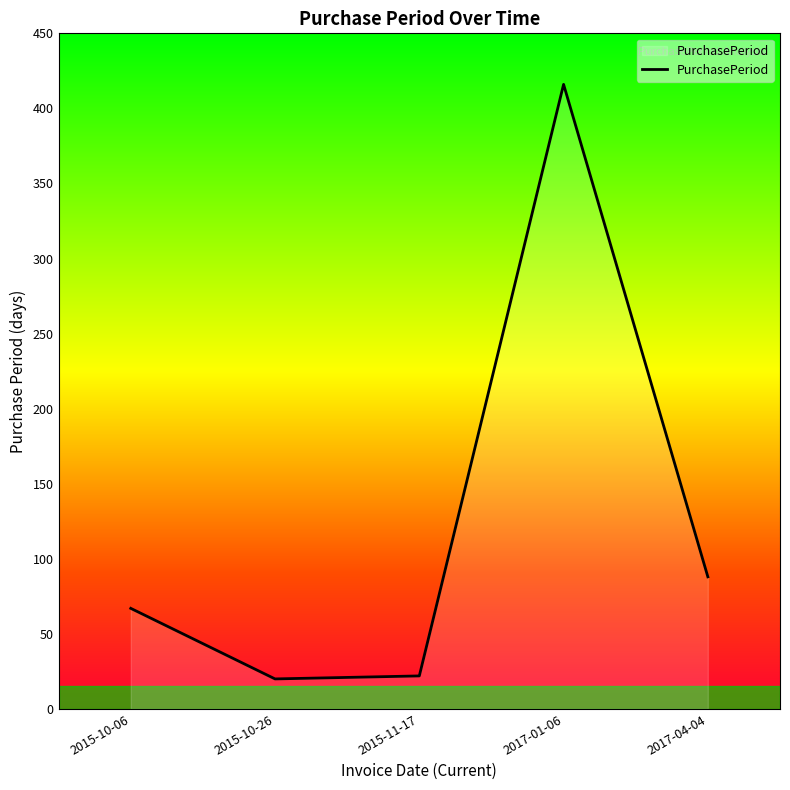

What is the average value?

123